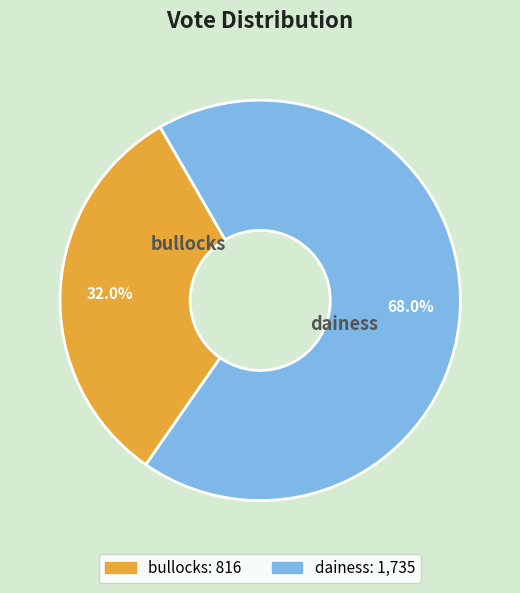

Do bullocks and dainess together represent more than half of the pie?

Yes